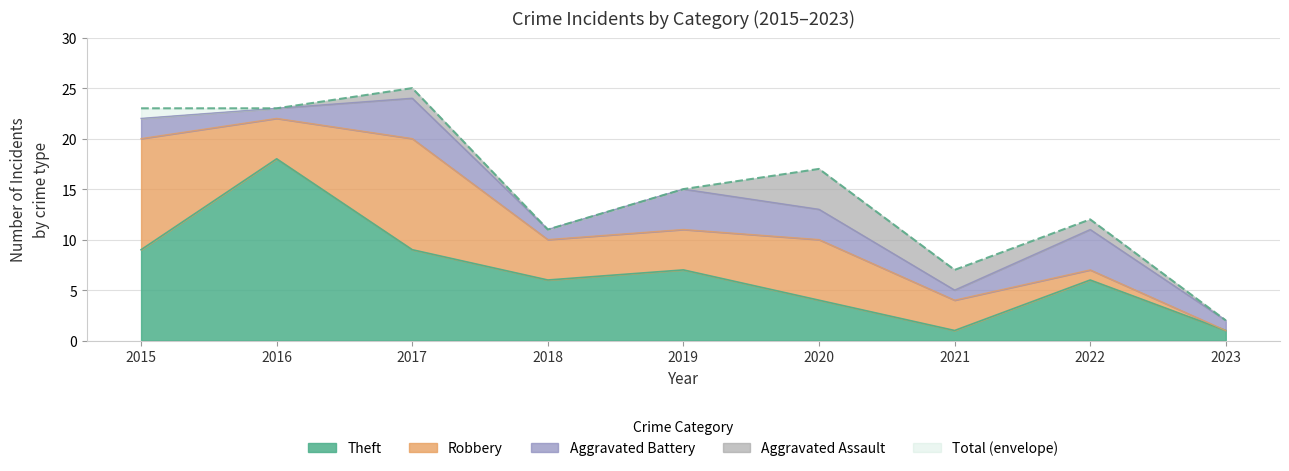

Which category has the highest value in the Theft series?

2016